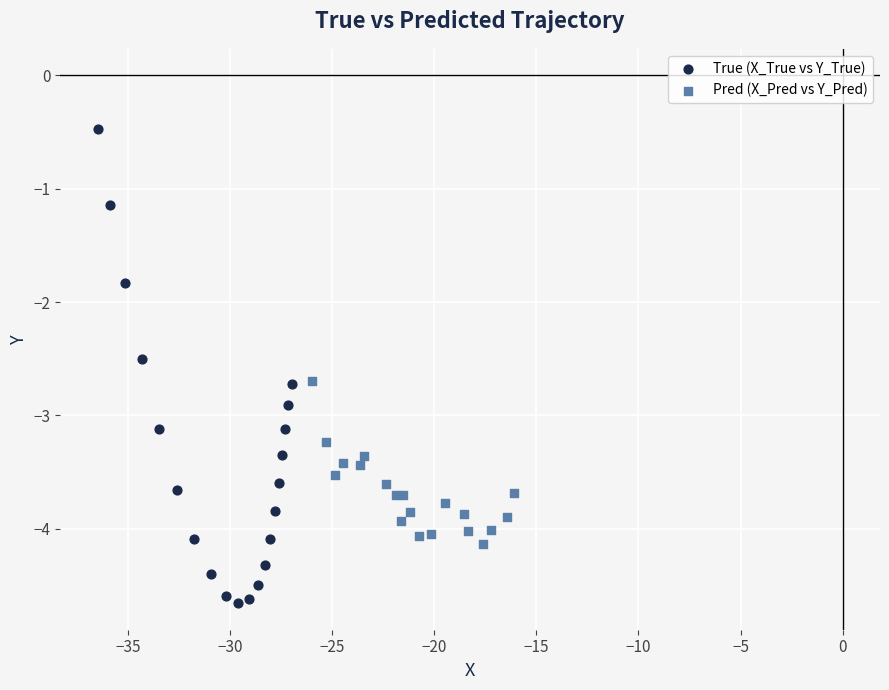

Which series has the largest Y range (max minus min)?

True (X_True vs Y_True)